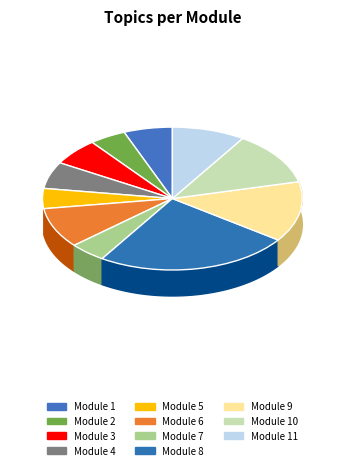

To the nearest percent, what is the difference between the Module 8 and Module 11 slice percentages?

15%